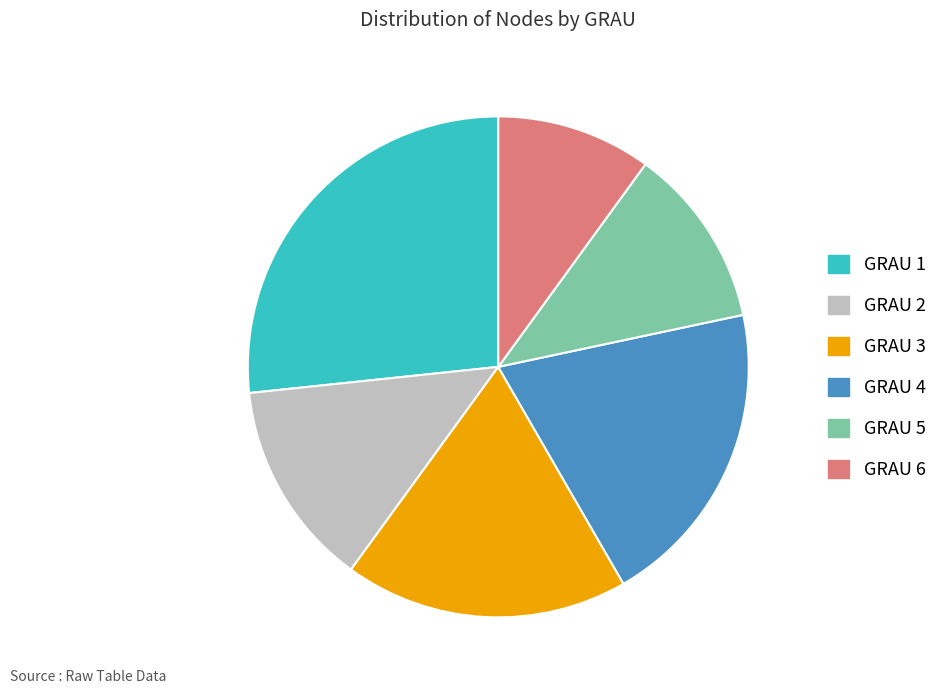

Which category has the biggest portion of the pie?

GRAU 1